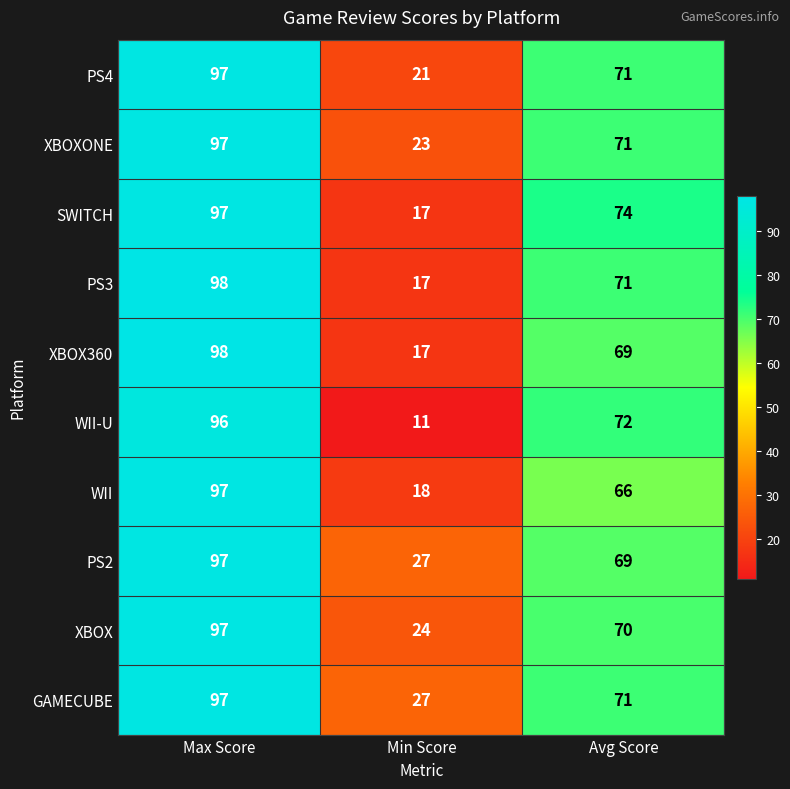

Count the GAMECUBE values in the range 27 to 97.

3